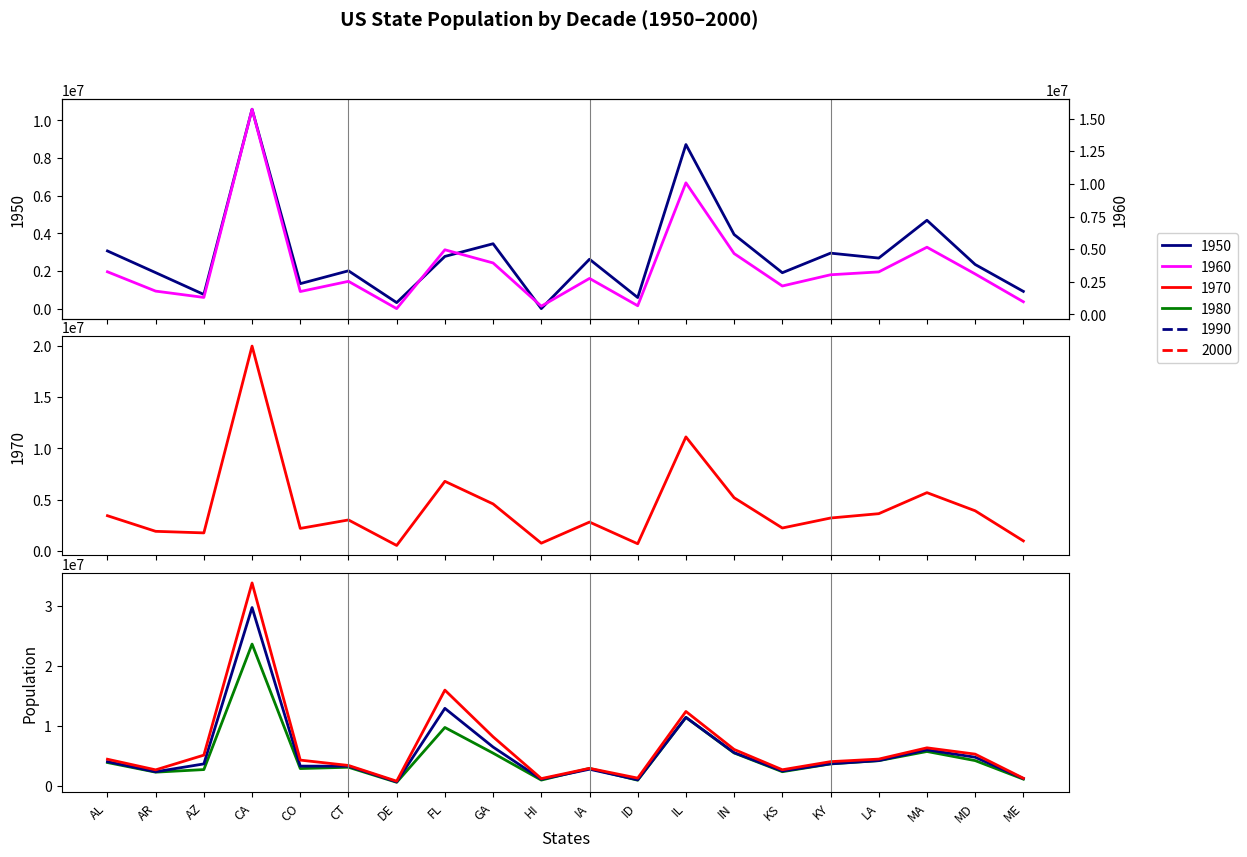

At which label does 1990 reach its minimum?

DE